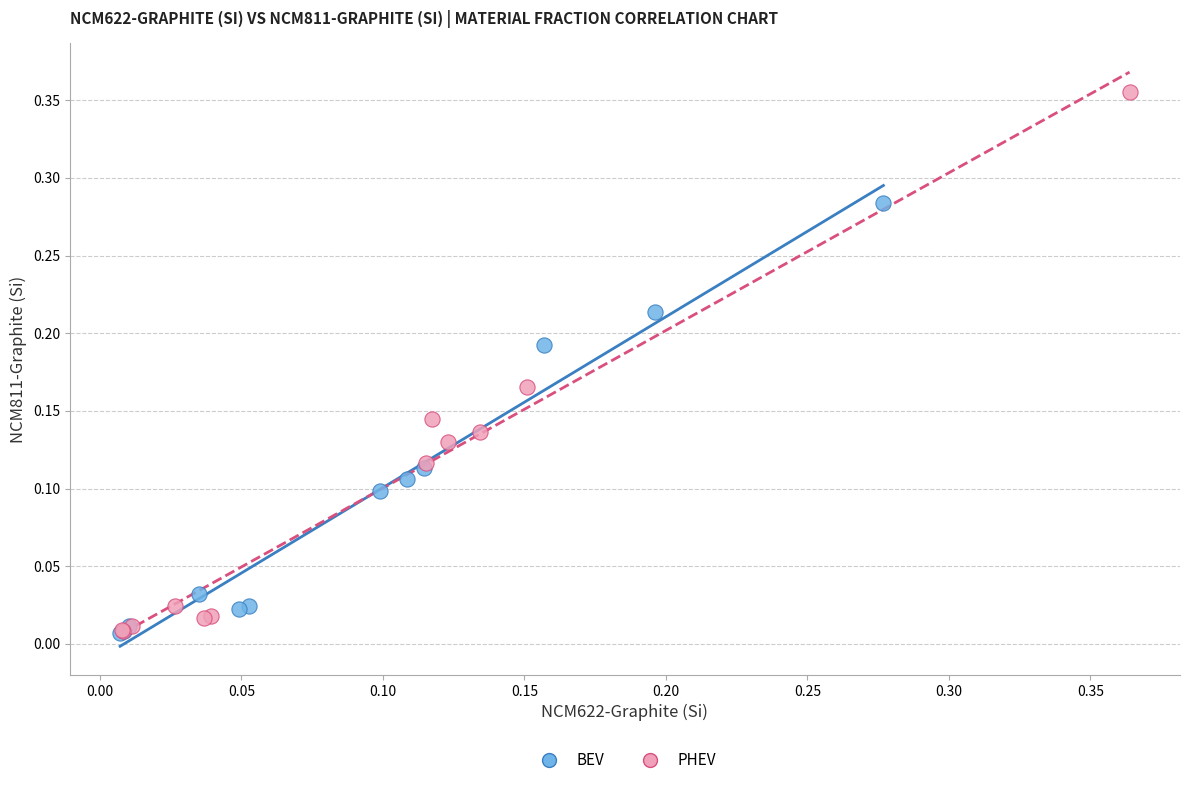

Which series has the widest spread of Y values?

PHEV